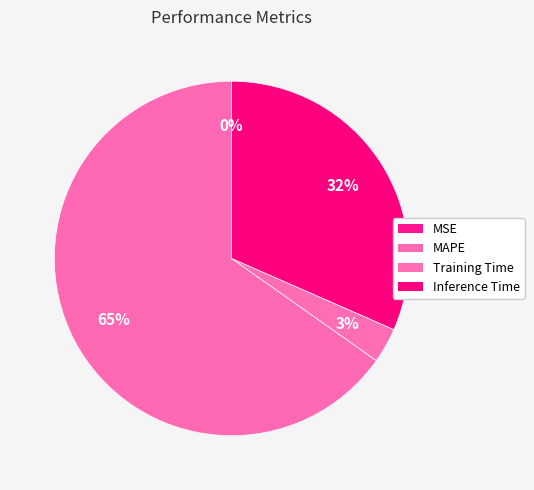

Which slice is the largest?

MAPE